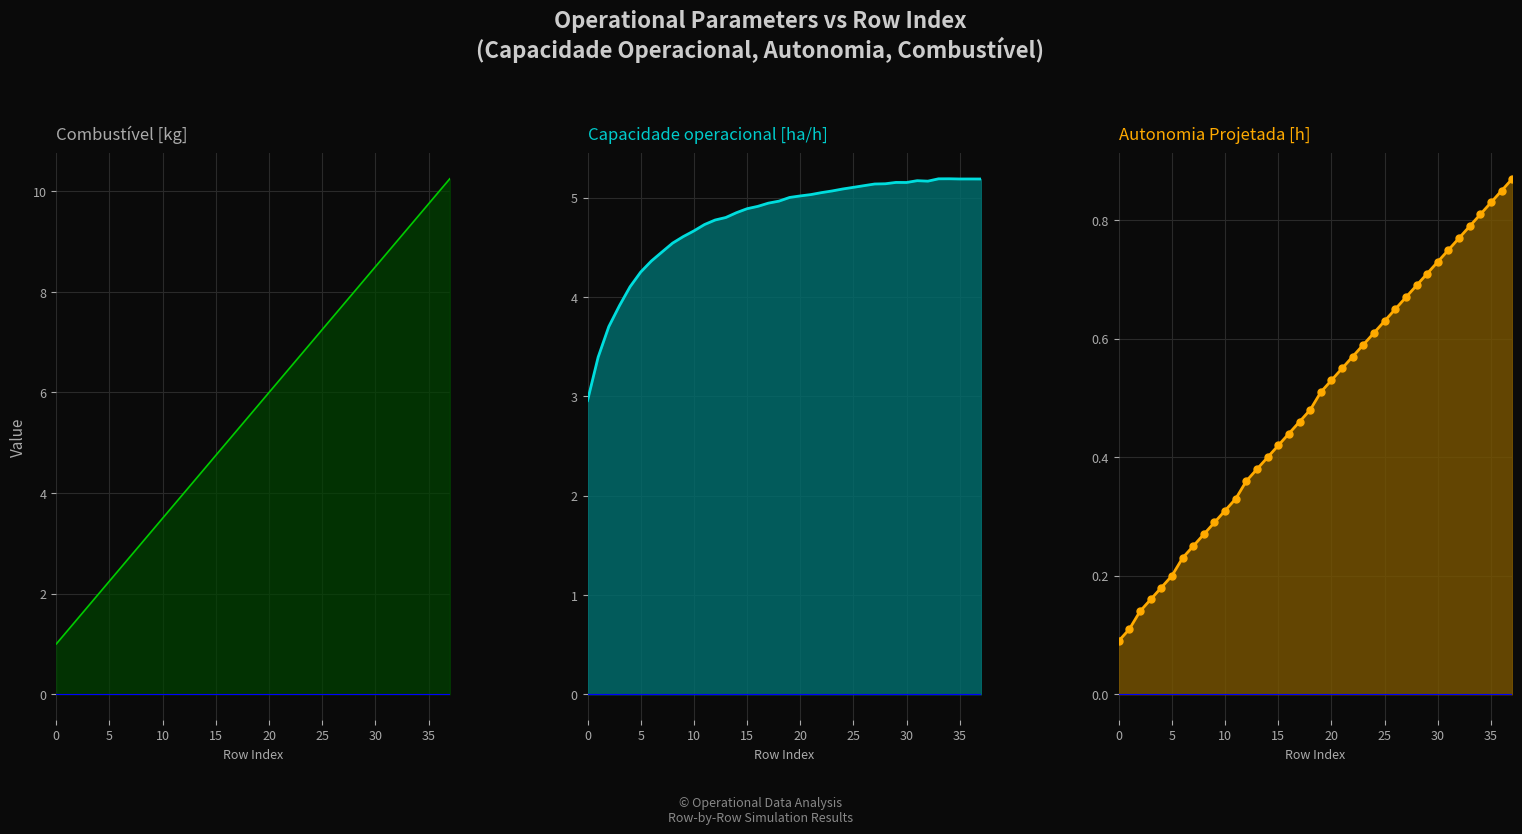

Is the value of Capacidade operacional [ha/h] at 15 greater than the value of Autonomia Projetada [h] pts at 33?

Yes